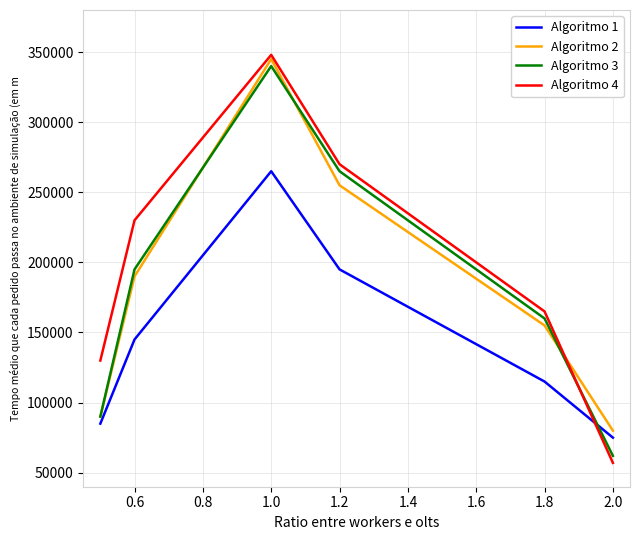

Which series has the largest range (max minus min)?

Algoritmo 4